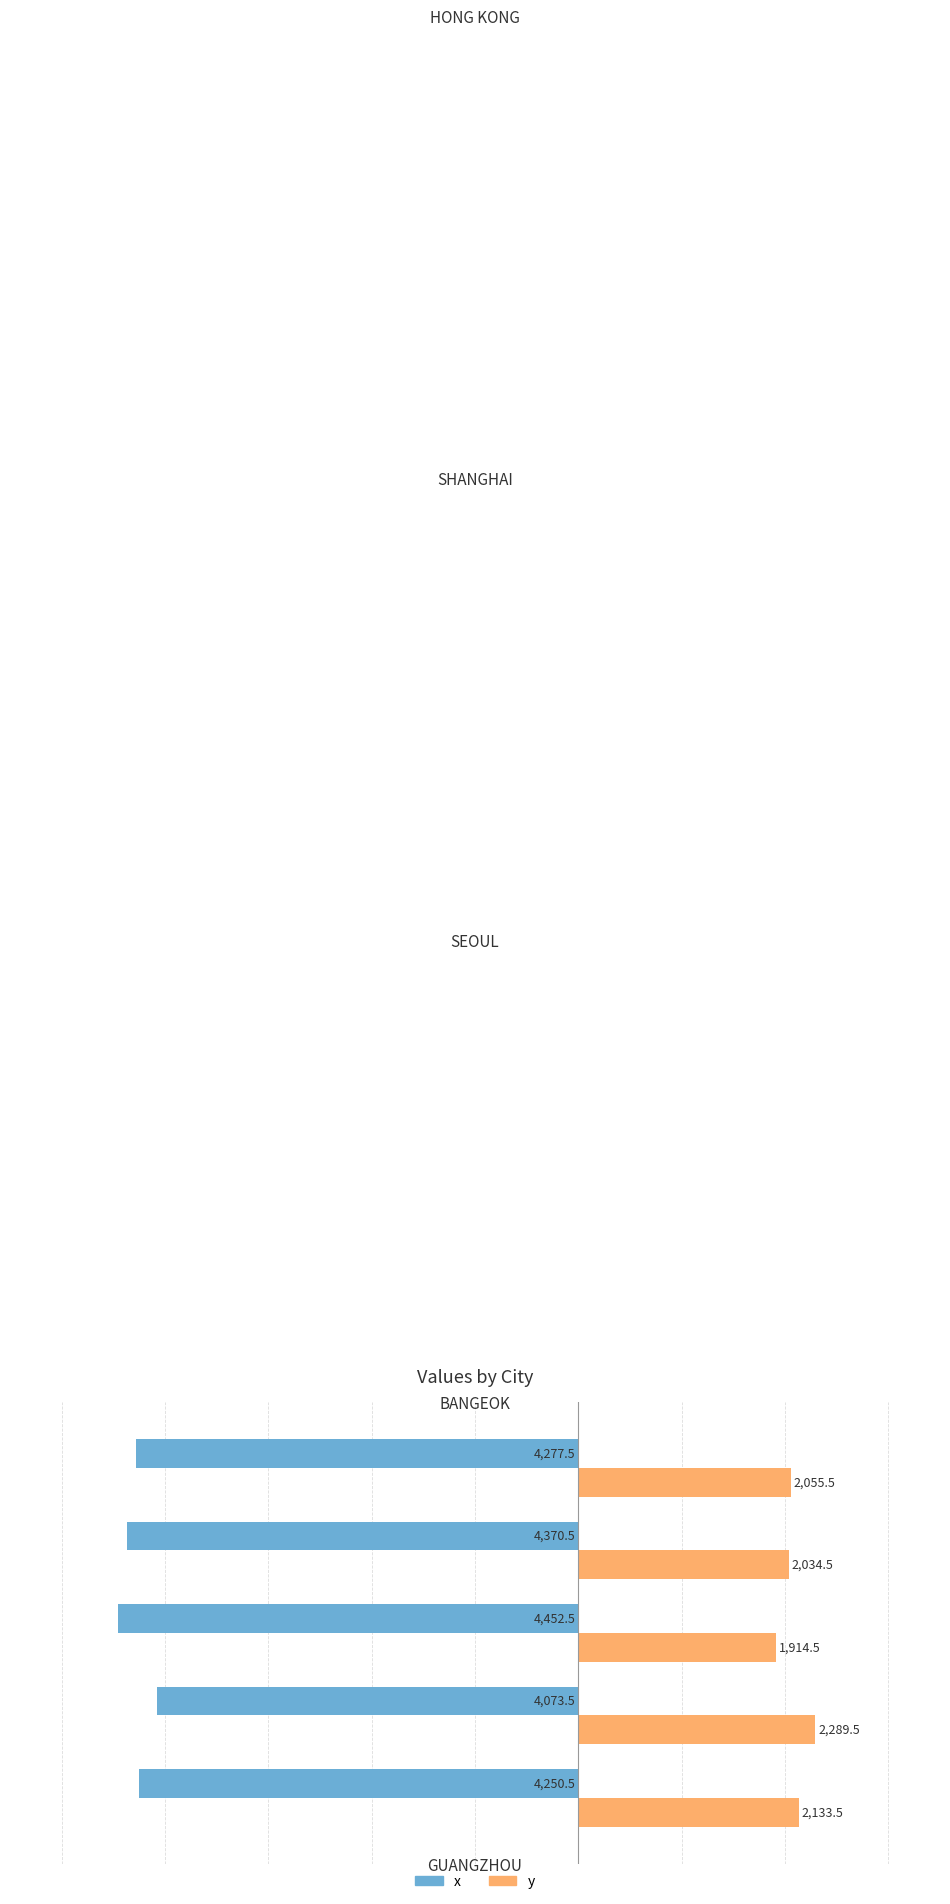

What is the minimum value shown in the chart?

-4452.5